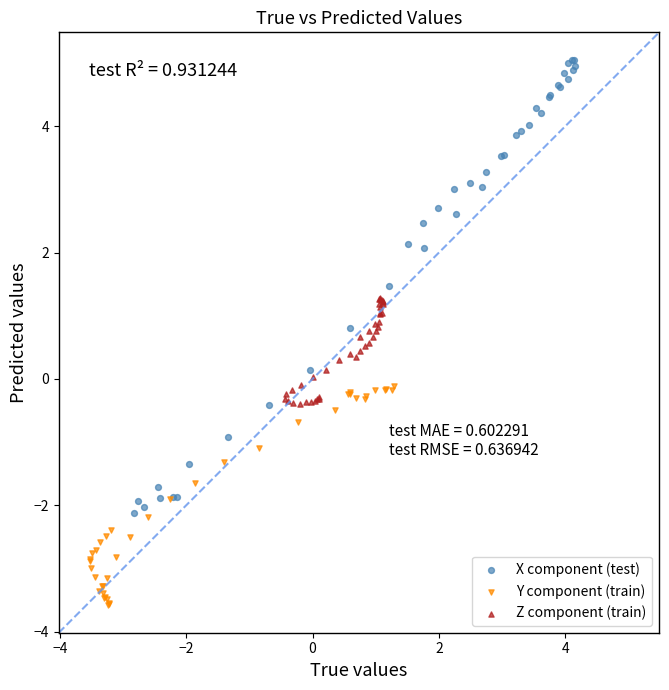

What are all the series names shown in the legend?

X component (test), Y component (train), Z component (train)